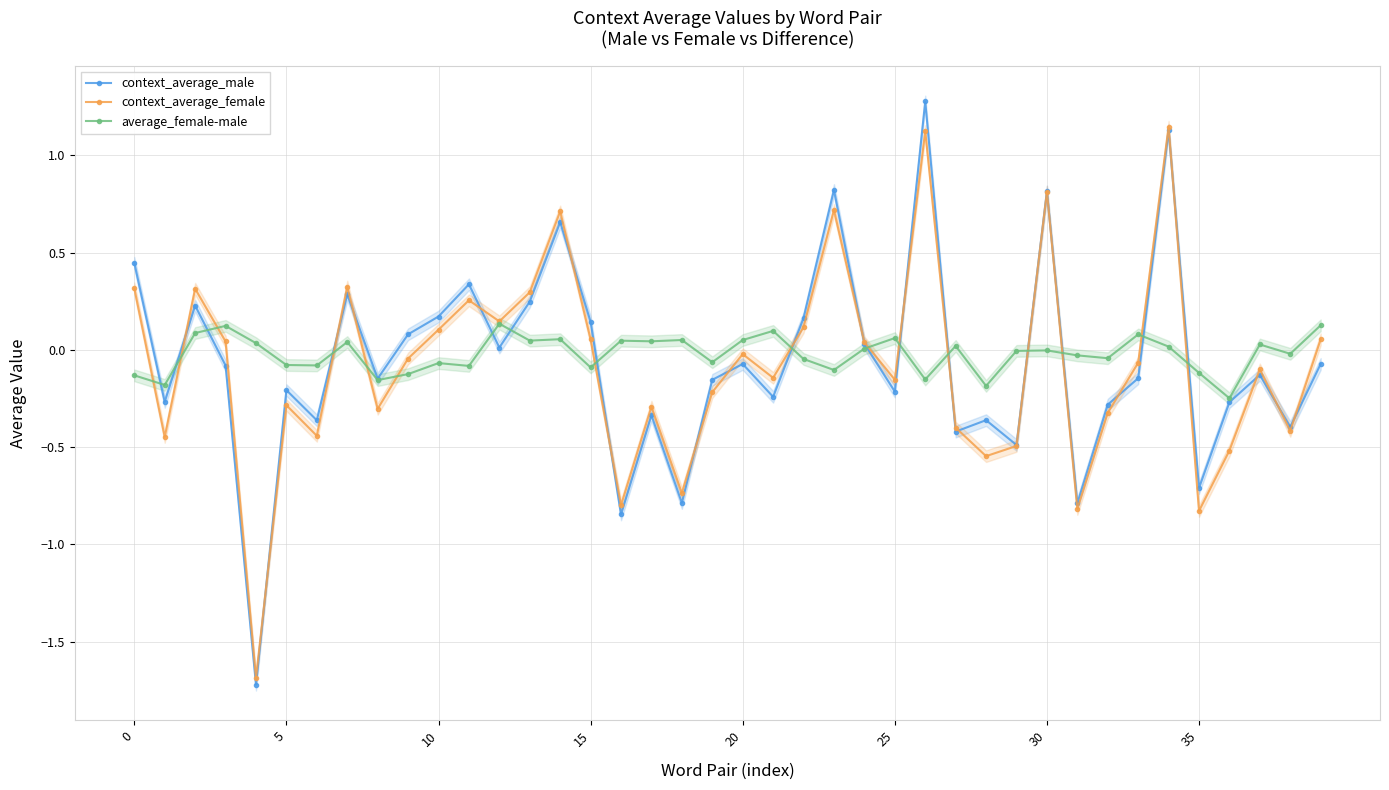

Between 17 and 37, which is larger?

37